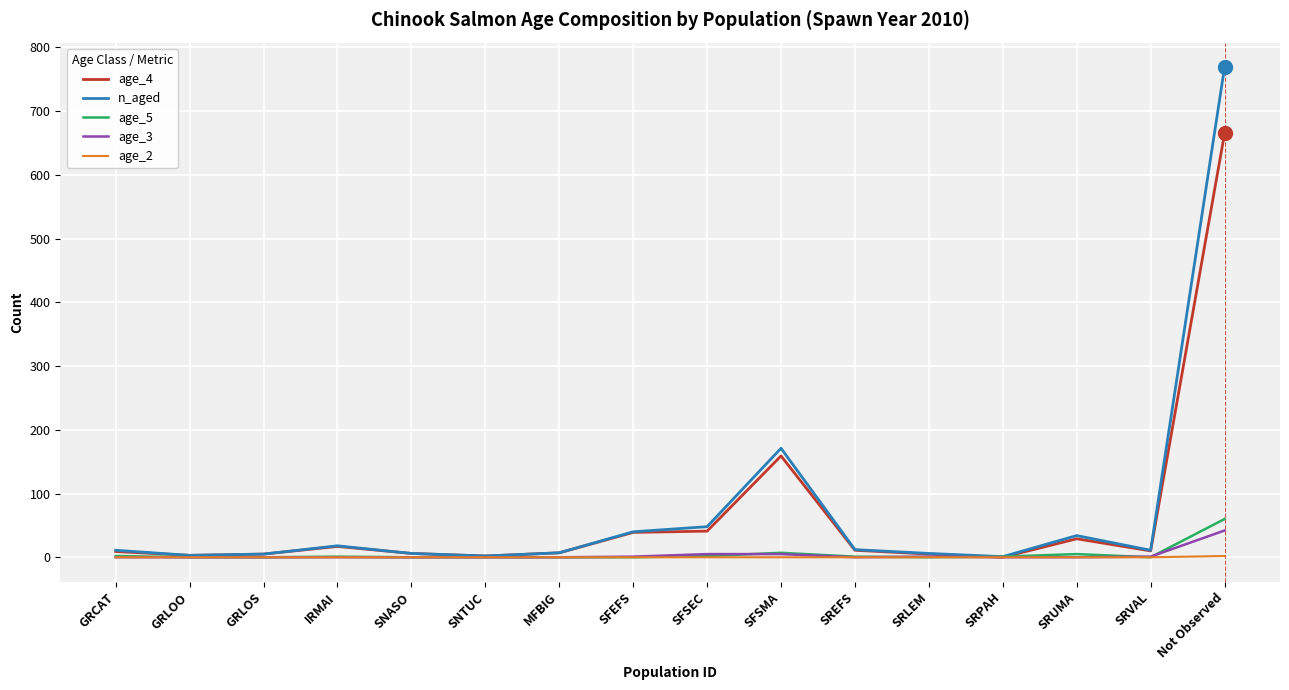

True or false: age_3 has a value of 5 at SFSMA.

True